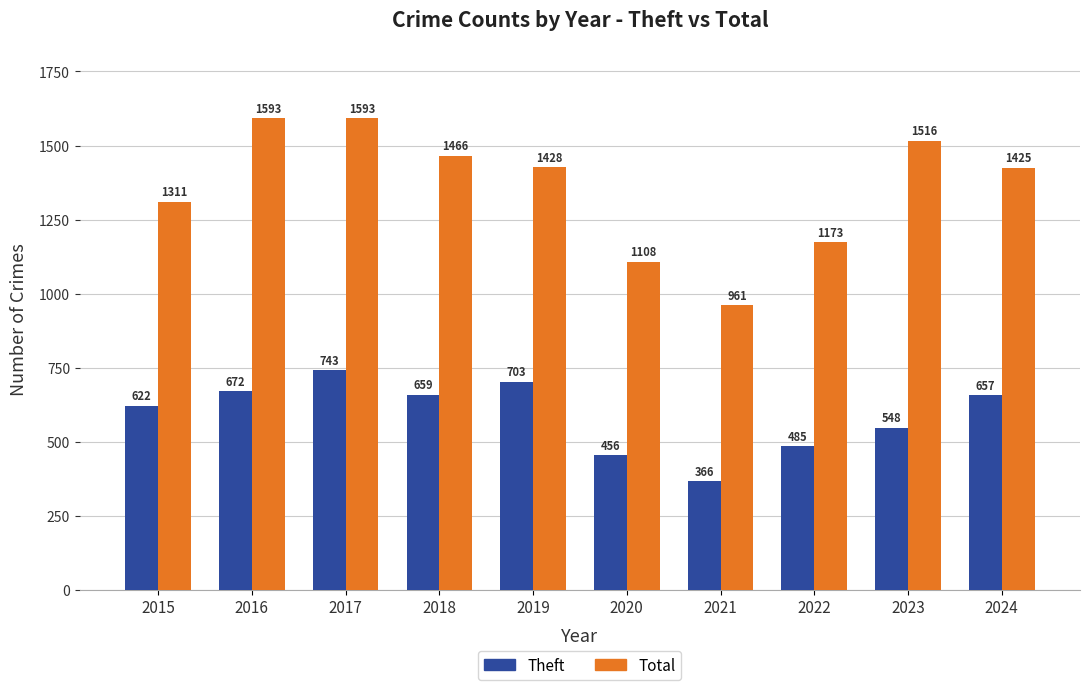

What is the difference between the Total values at 2015 and 2023?

205